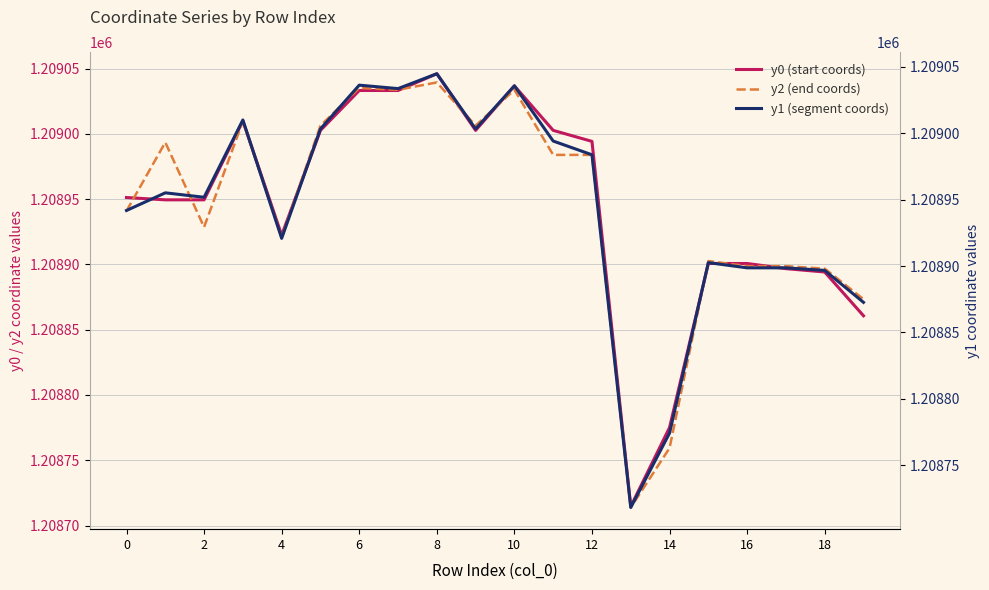

At how many categories does at least one series exceed 1208722?

19